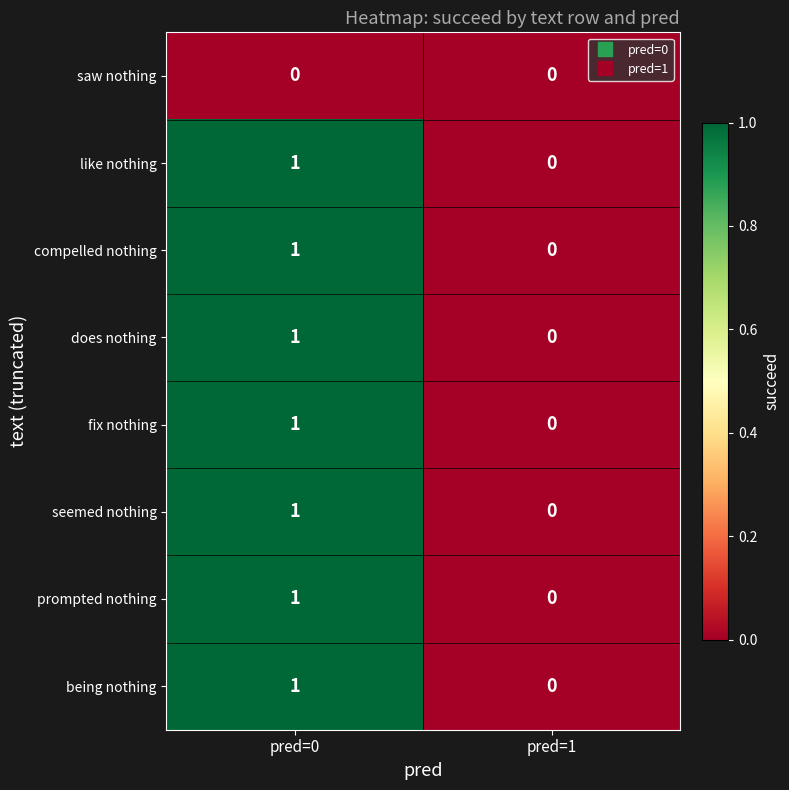

At which label is does nothing closest to 0?

pred=1